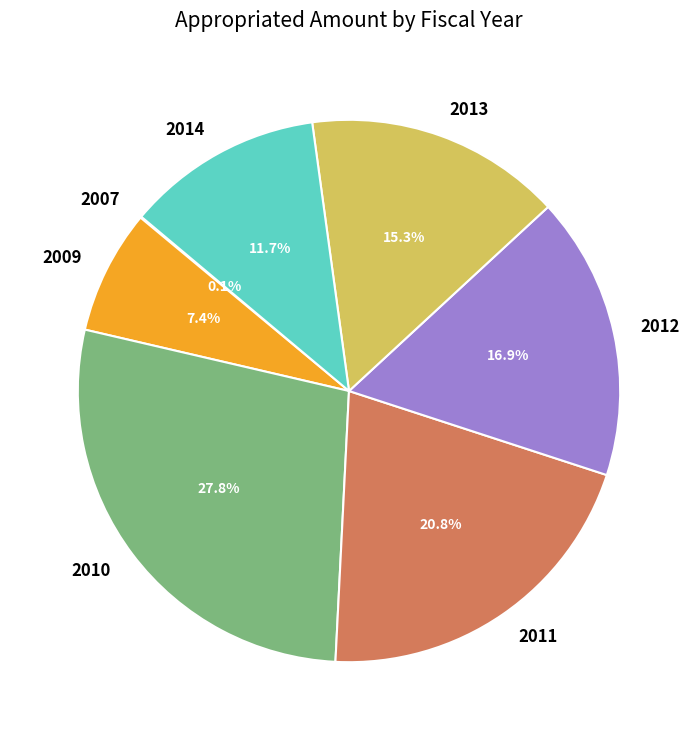

What is the ratio of the value at 2011 to the value at 2014?

1.8